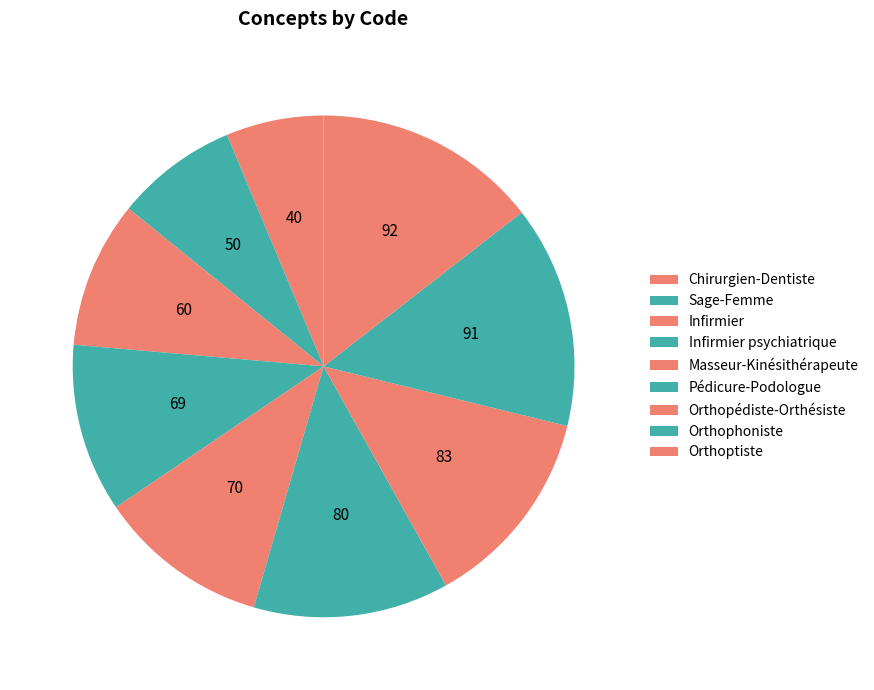

Is there a majority slice in this chart?

No